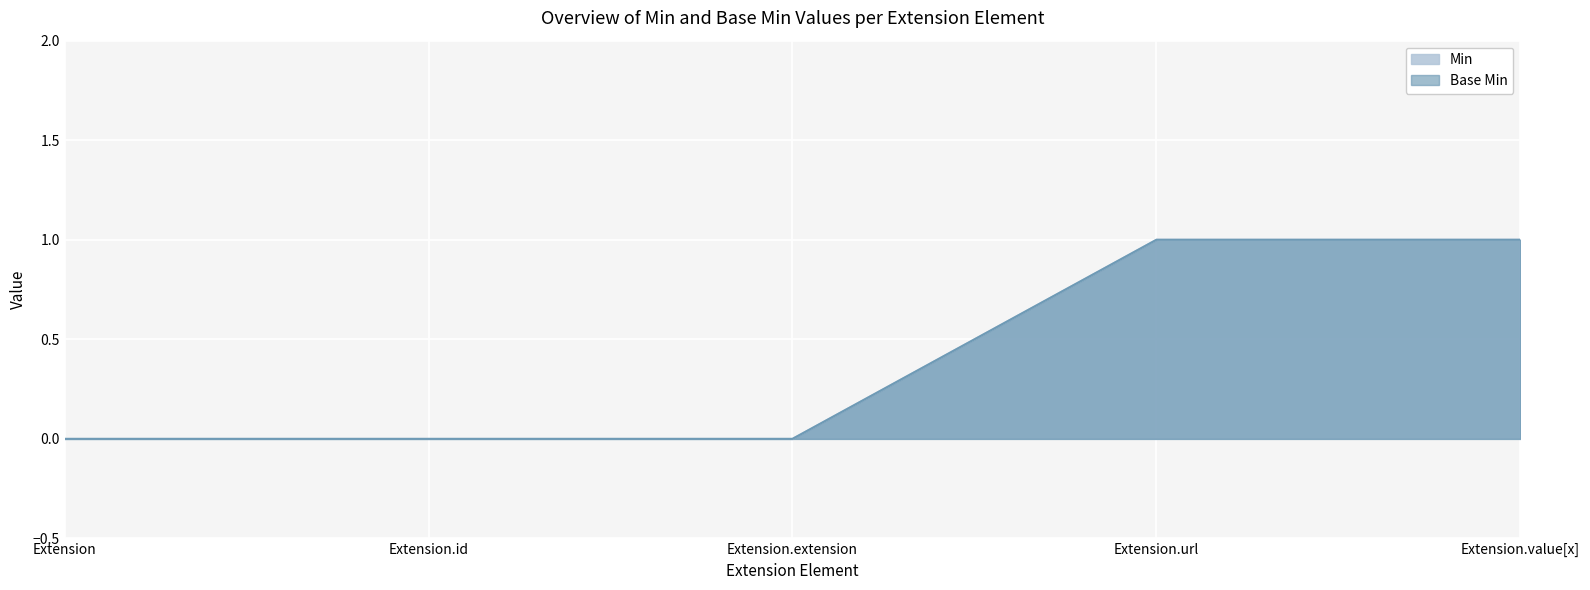

True or false: Base Min has more than 2 interior local peaks.

False